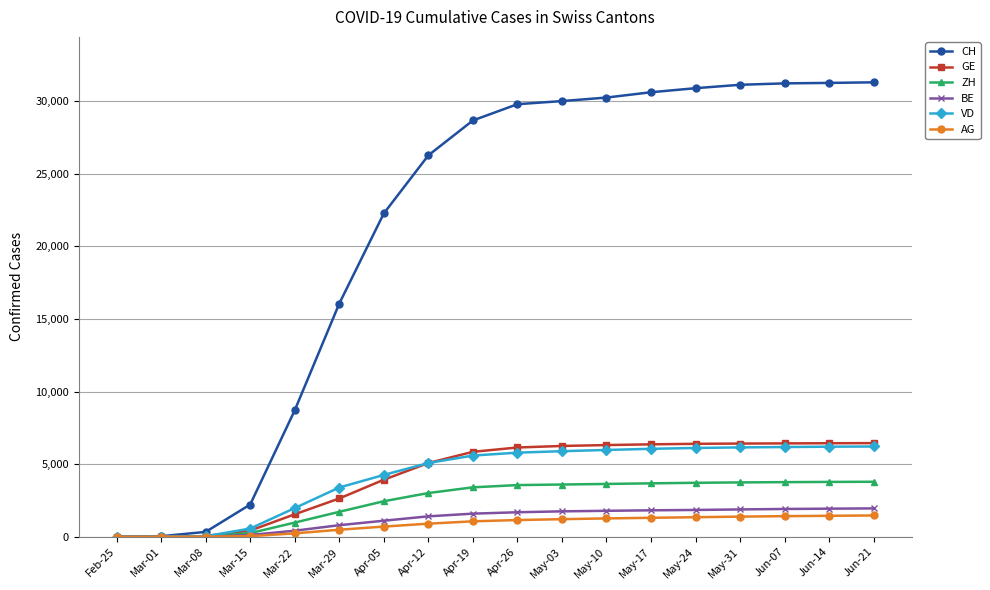

What is the greatest value displayed?

31300